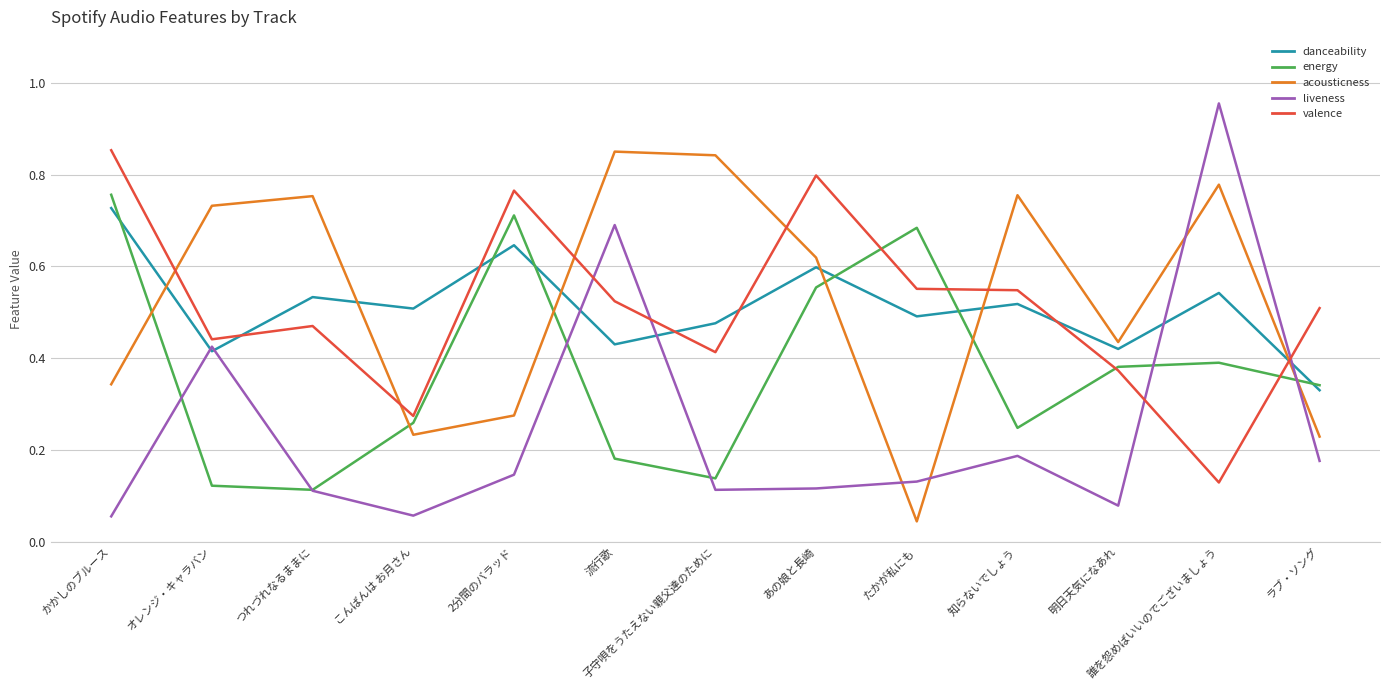

Which category has the highest value across all series?

誰を怨めばいいのでございましょう